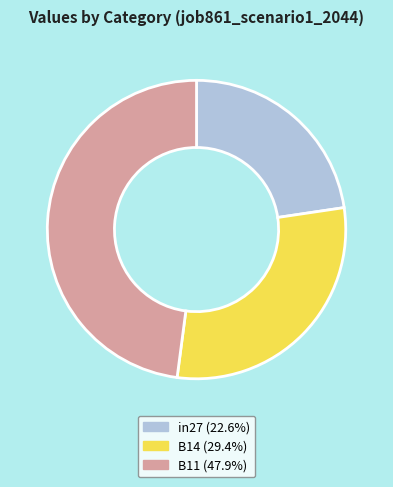

Rank the categories by value from lowest to highest.

in27, B14, B11